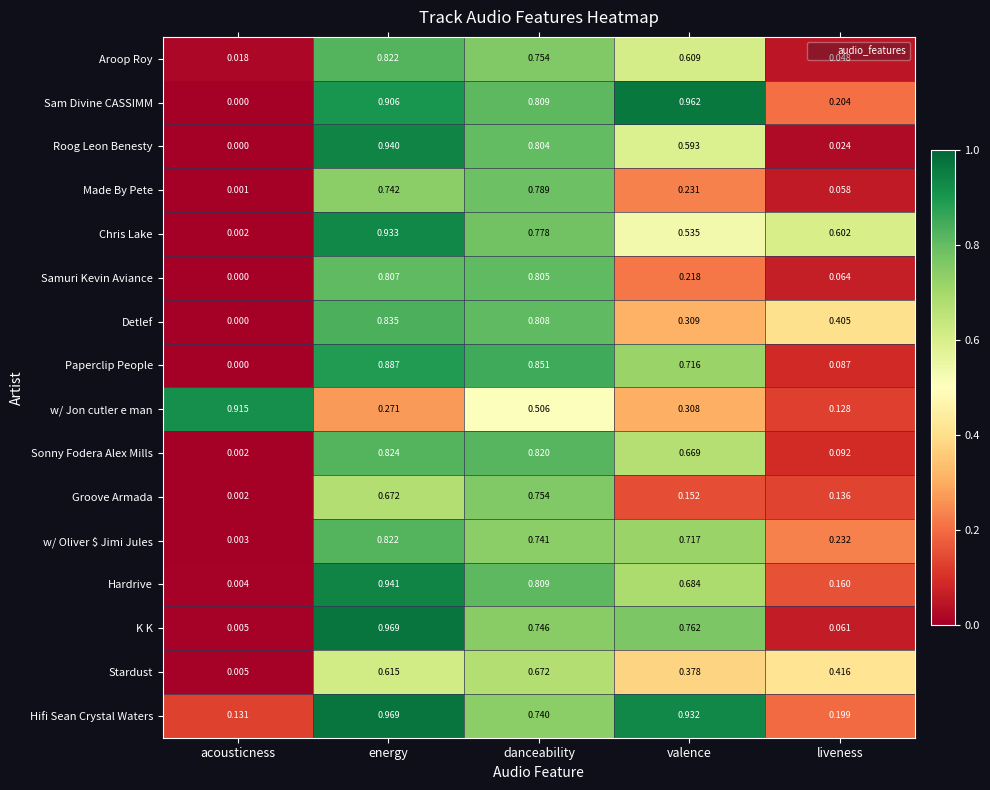

At which label is w/ Oliver $ Jimi Jules closest to 0?

acousticness